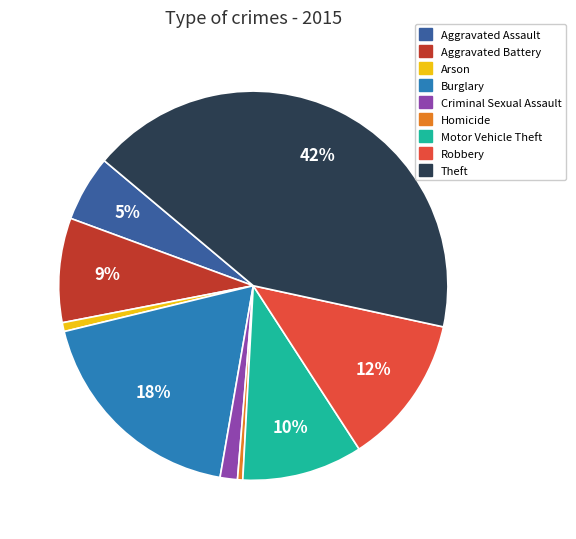

To the nearest percent, what is the average slice percentage?

11%